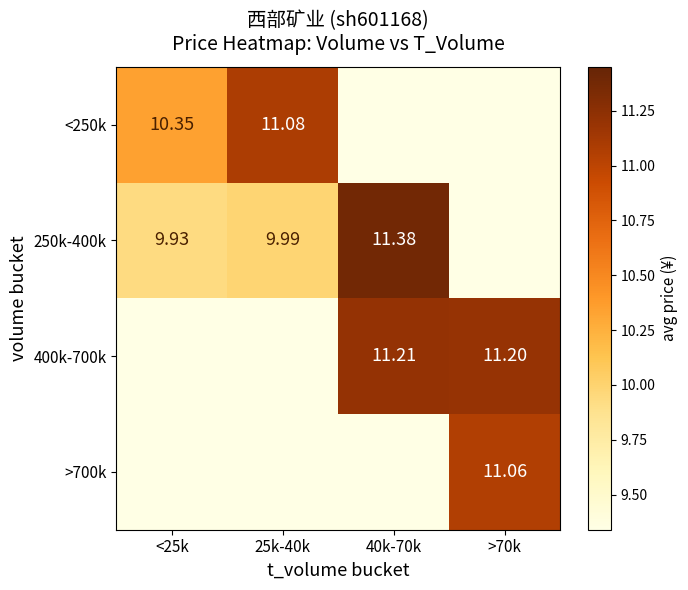

At how many categories does at least one series exceed 10?

4